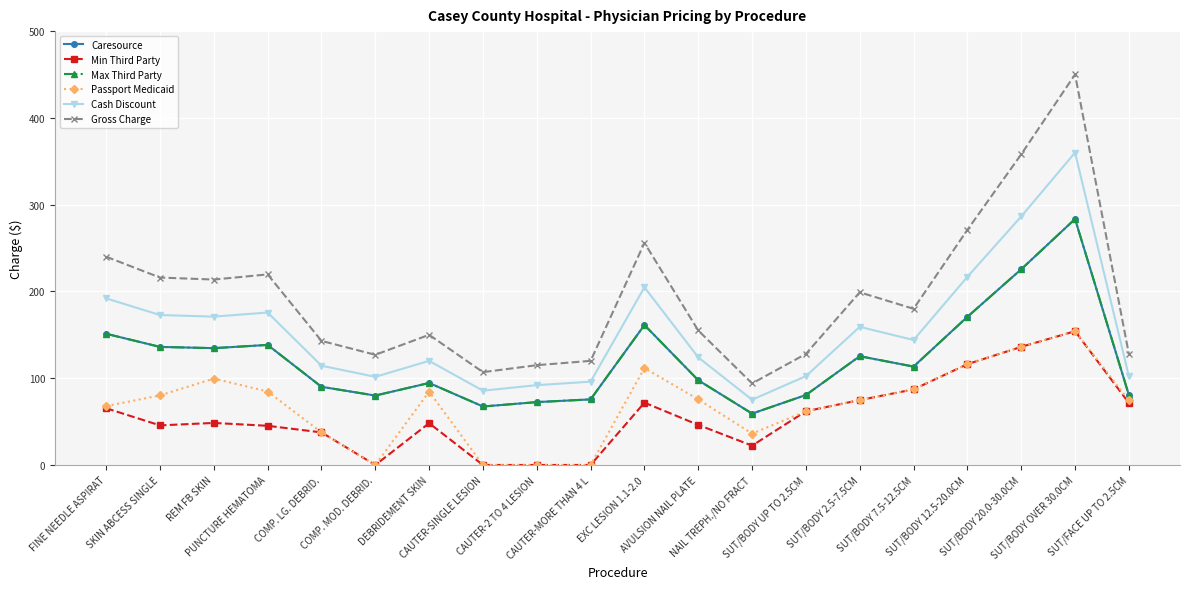

Does the chart have visible grid lines?

Yes